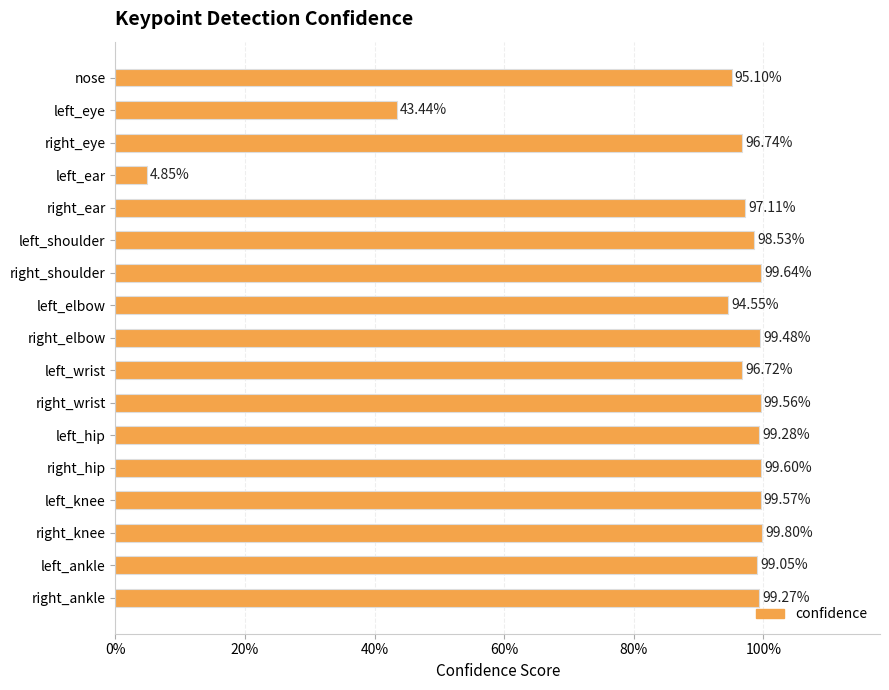

Are the bars horizontal?

Yes